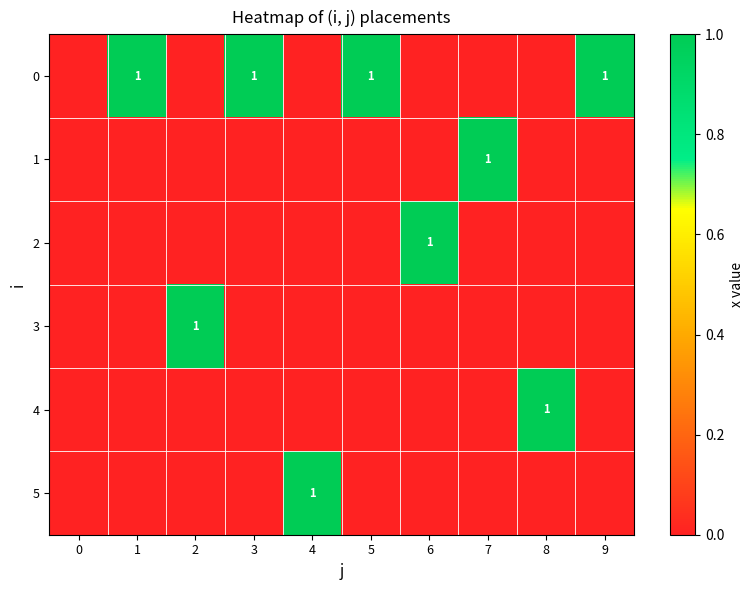

The 2 series shows 2 at 6. True or false?

False